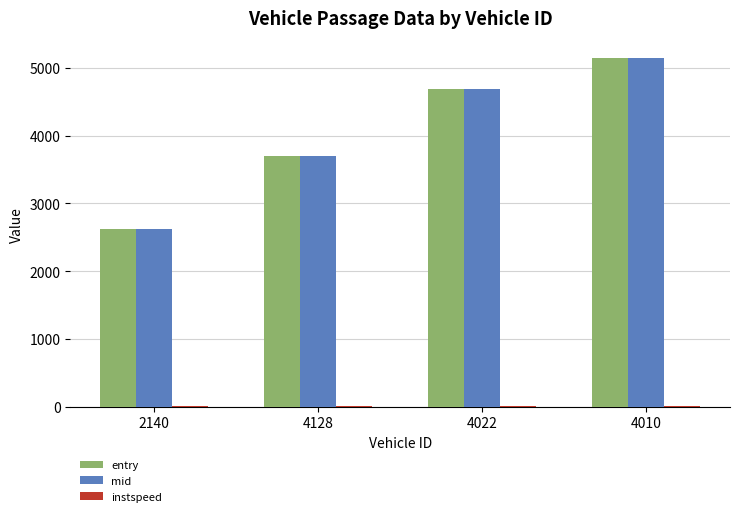

Is it true that mid equals 3699.2 at 4128?

True